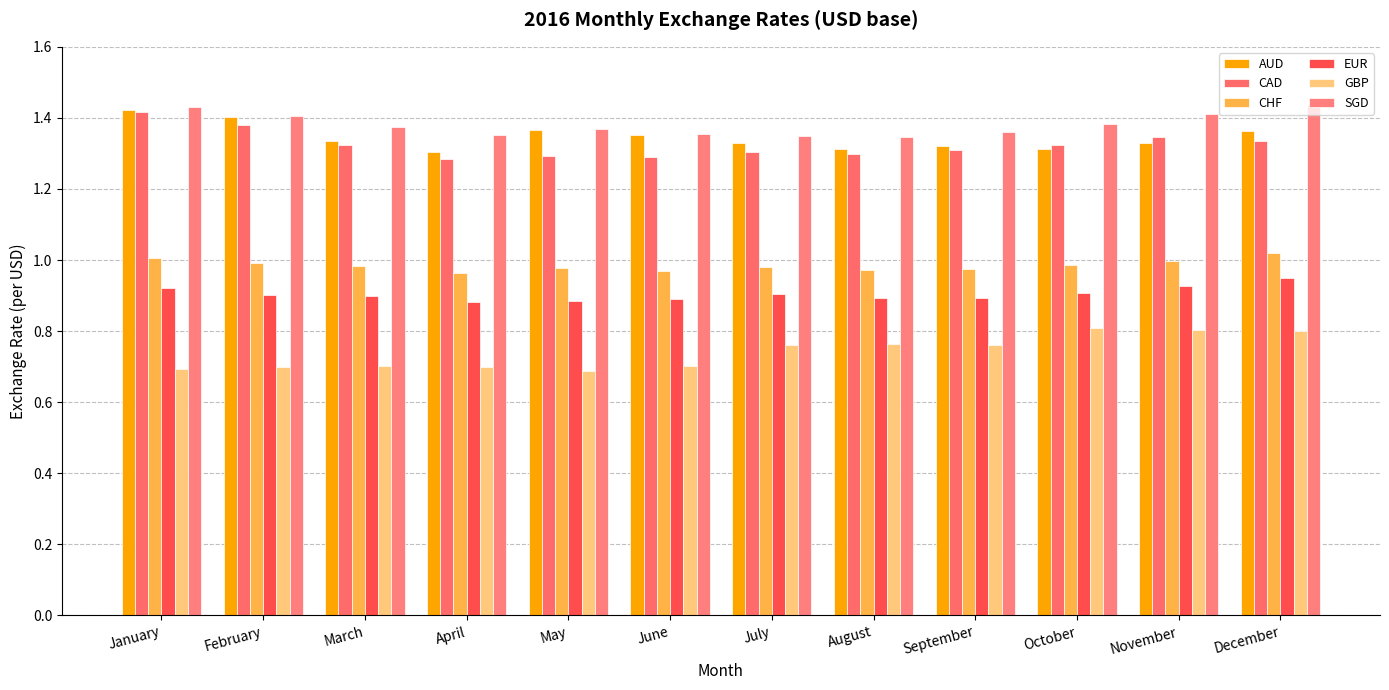

The SGD series shows 0.4 at August. True or false?

False